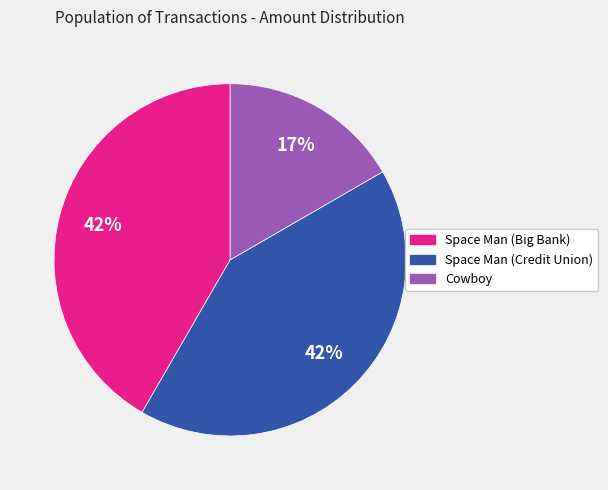

To the nearest percent, what is the difference between the Cowboy and Space Man (Credit Union) slice percentages?

25%